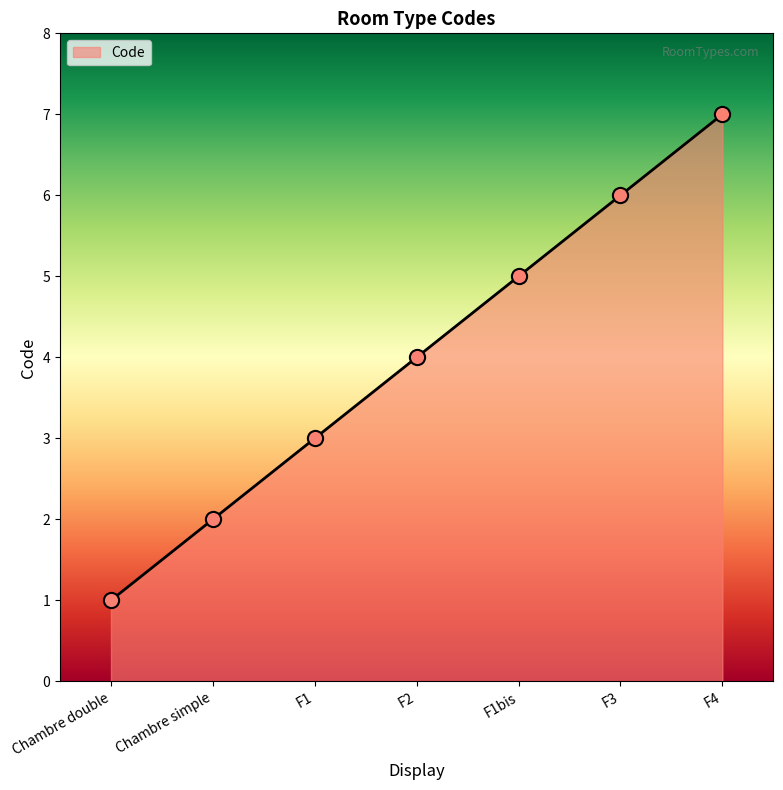

What is the change in value from F1bis to F3?

+1